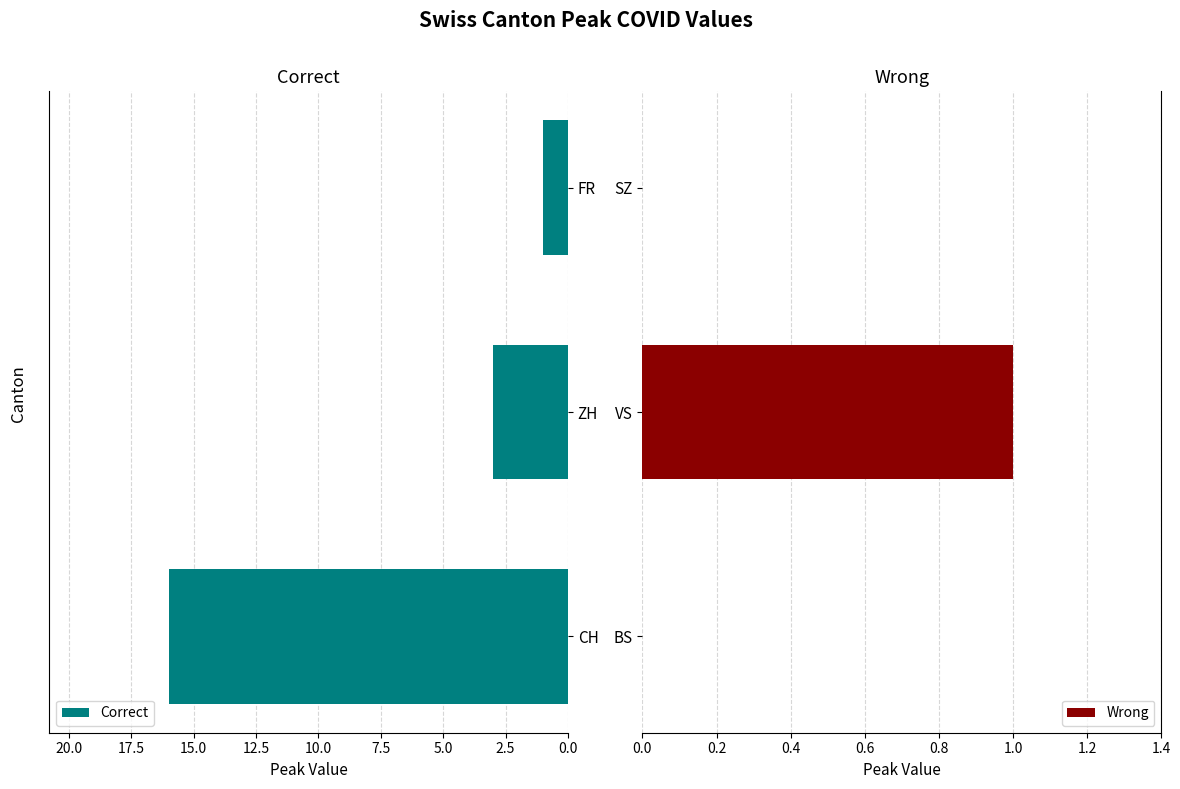

Reading left to right, list all the values displayed in this chart.

Correct: 0.0=16	2.5=3	5.0=1
Wrong: 0.0=0	2.5=1	5.0=0